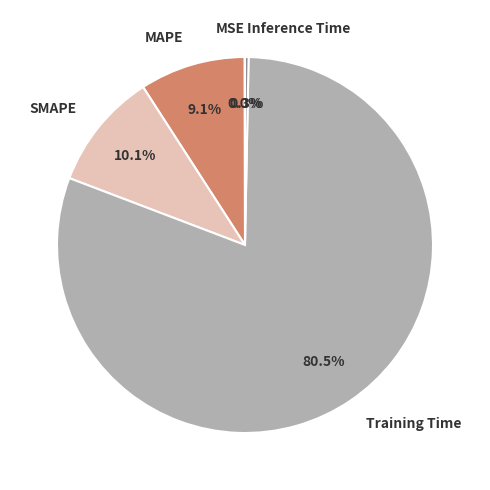

Is it true that MAPE is 1% of the pie?

False